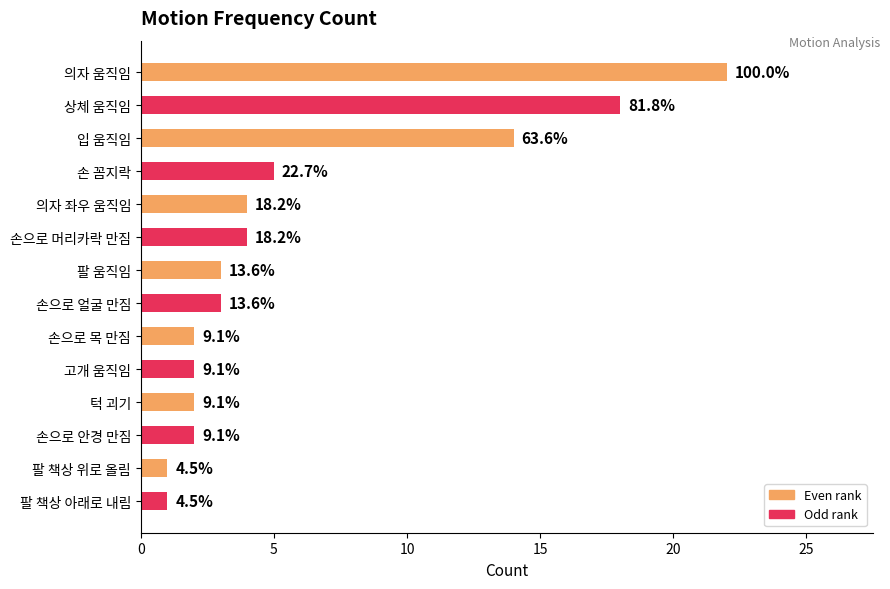

Are the bars horizontal?

Yes